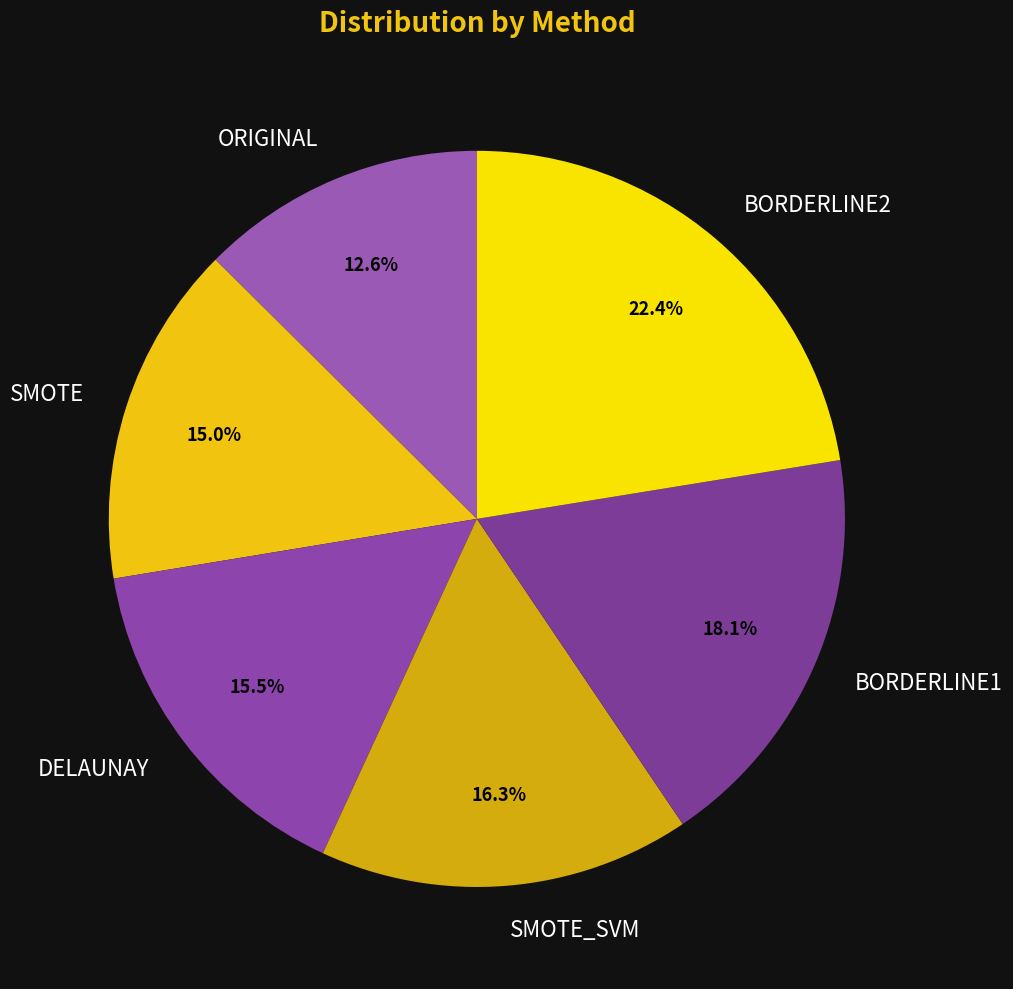

To the nearest percent, what is the difference between the BORDERLINE2 and BORDERLINE1 slice percentages?

4%